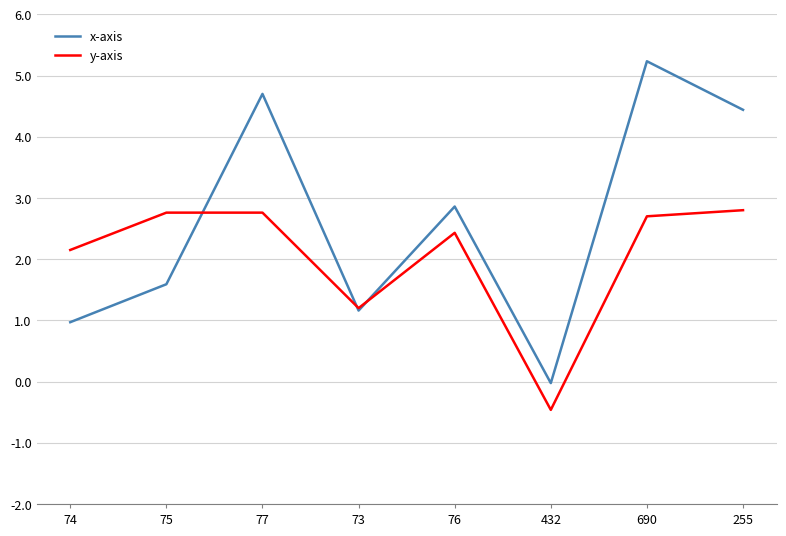

Which series has the largest total across all categories?

x-axis